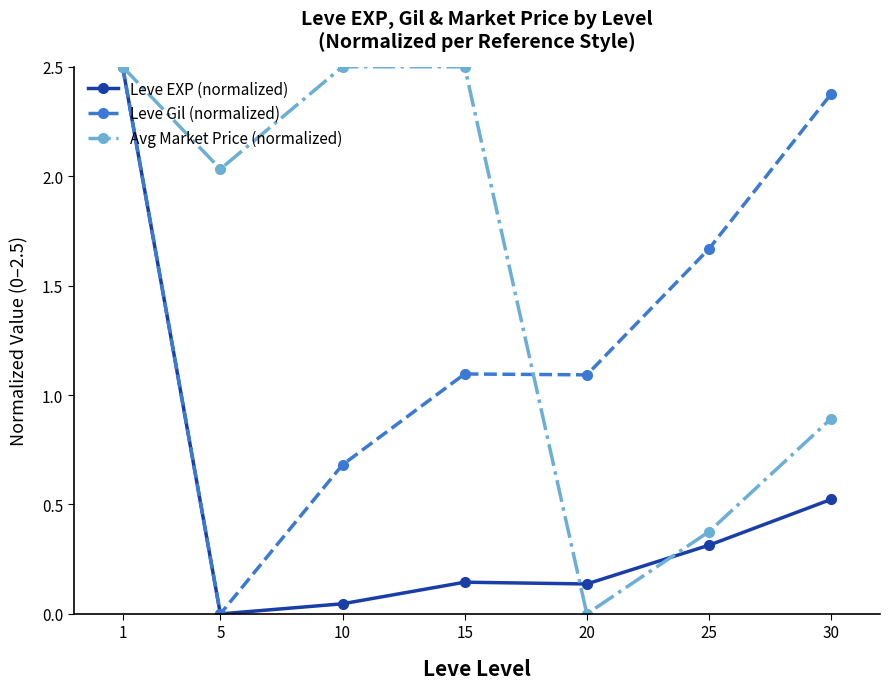

At which label does Avg Market Price (normalized) first exceed 2?

1